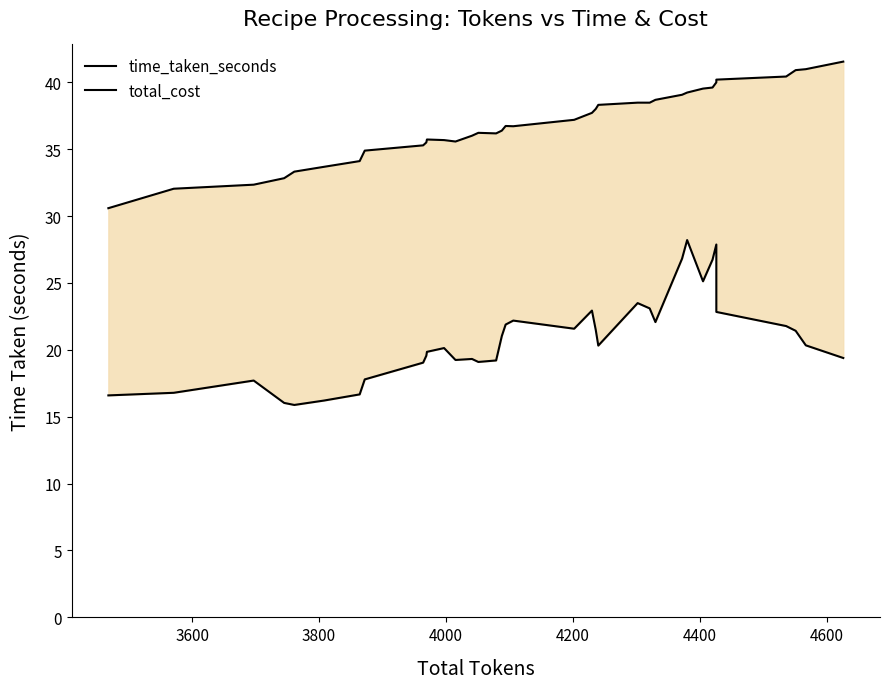

At how many categories does at least one series exceed 39?

10